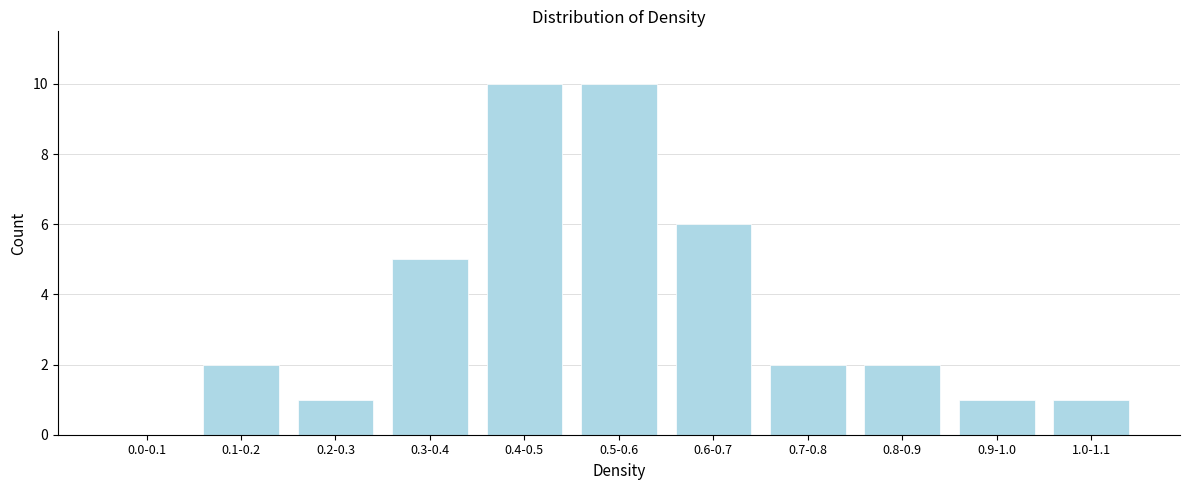

Reading right to left, list all the values displayed in this chart.

1.0-1.1=1	0.9-1.0=1	0.8-0.9=2	0.7-0.8=2	0.6-0.7=6	0.5-0.6=10	0.4-0.5=10	0.3-0.4=5	0.2-0.3=1	0.1-0.2=2	0.0-0.1=0